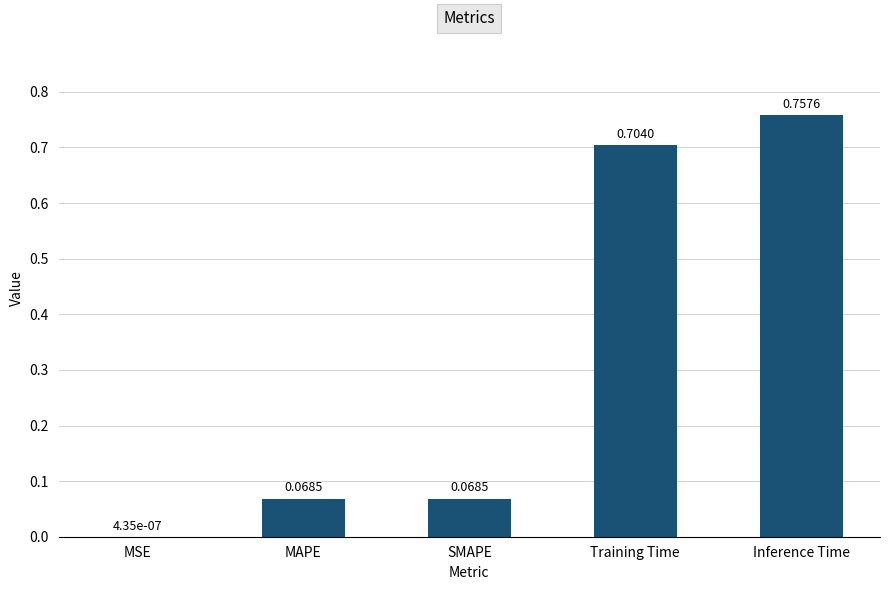

The value at MAPE is 0.0. True or false?

False